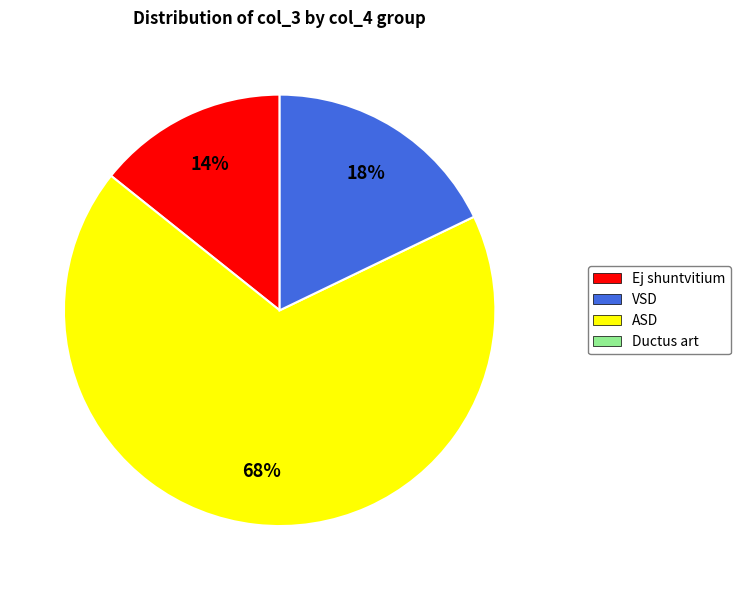

Is there any slice that represents more than half of the pie?

Yes